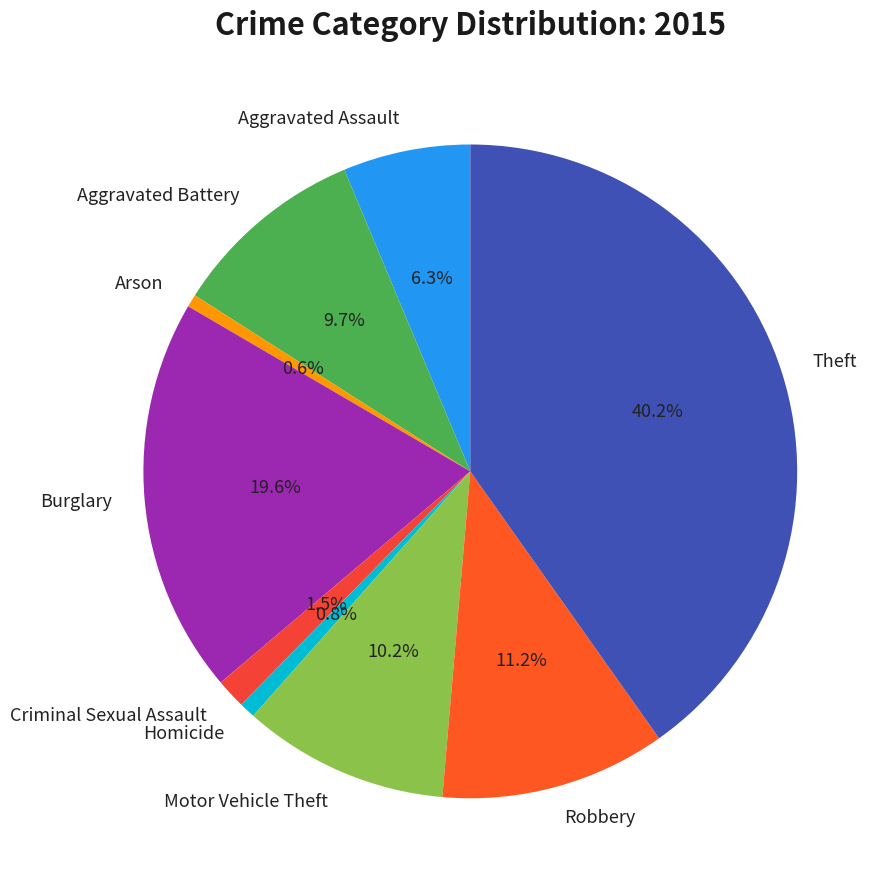

Which slice is the largest?

Theft